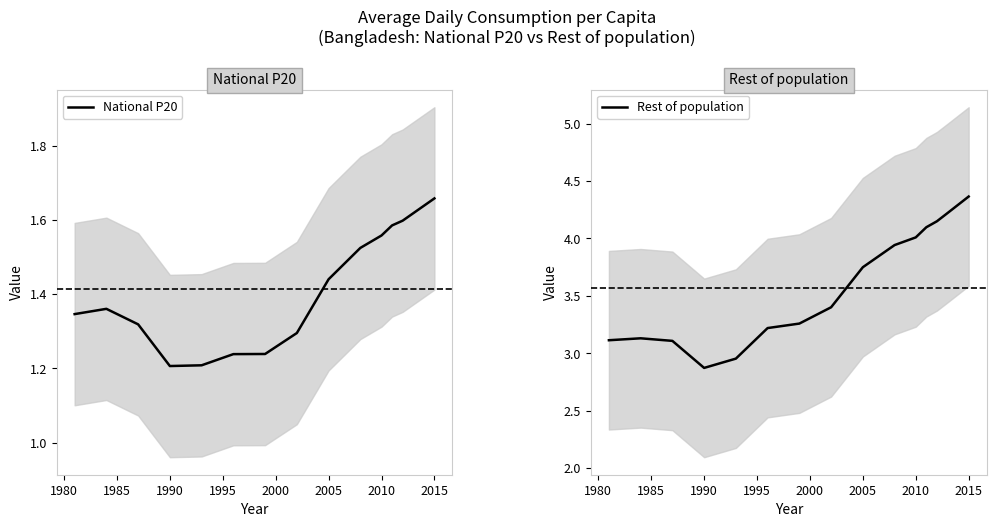

At which label does Rest of population reach its minimum?

1990